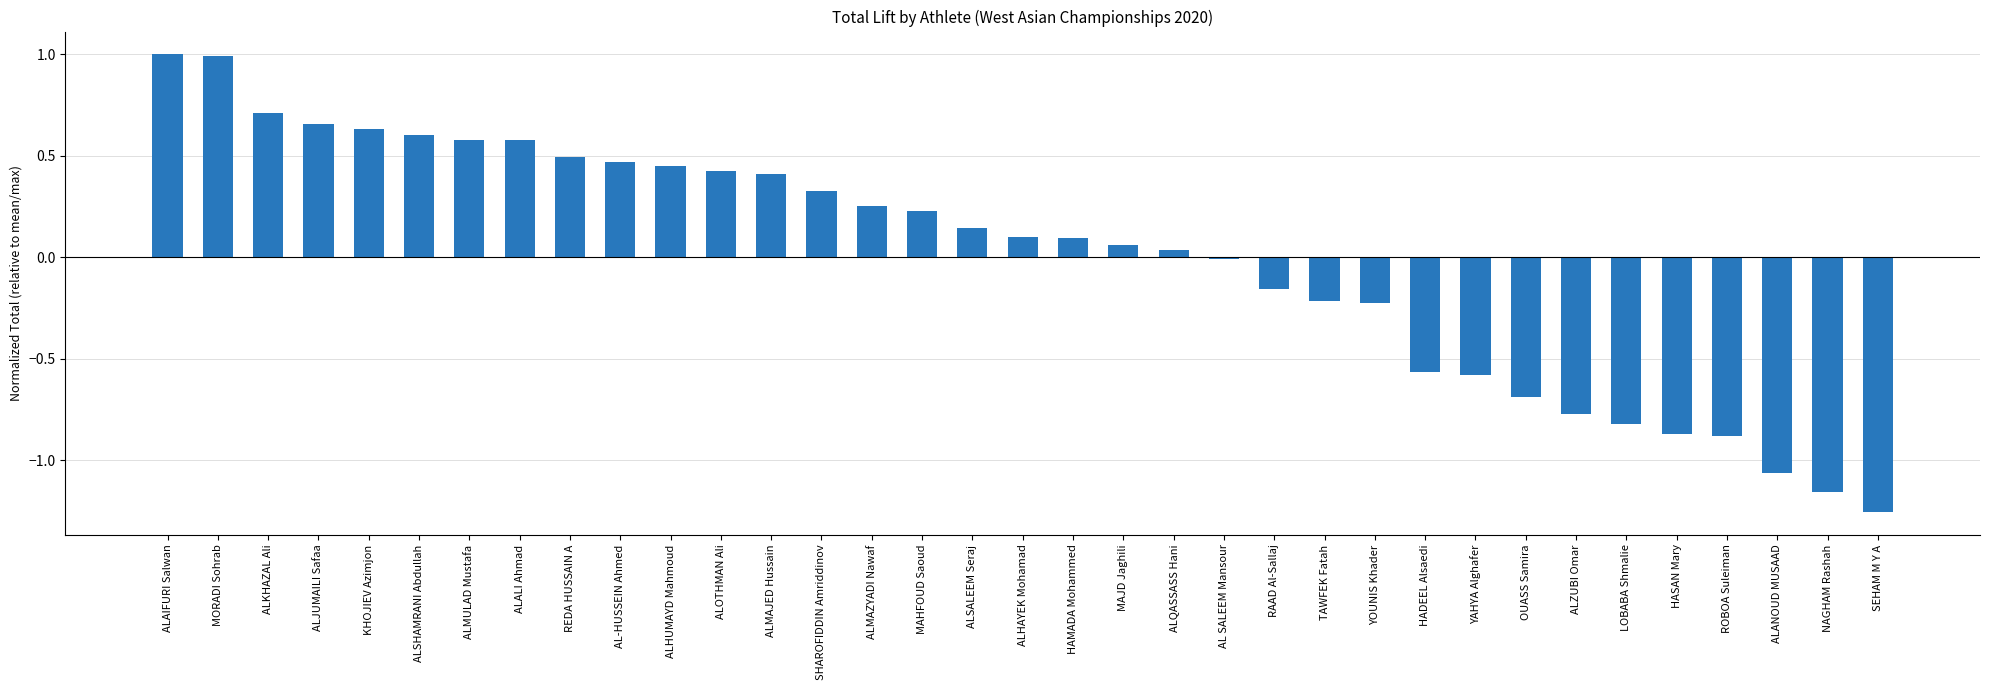

What is the approximate value at MORADI Sohrab?

1.0